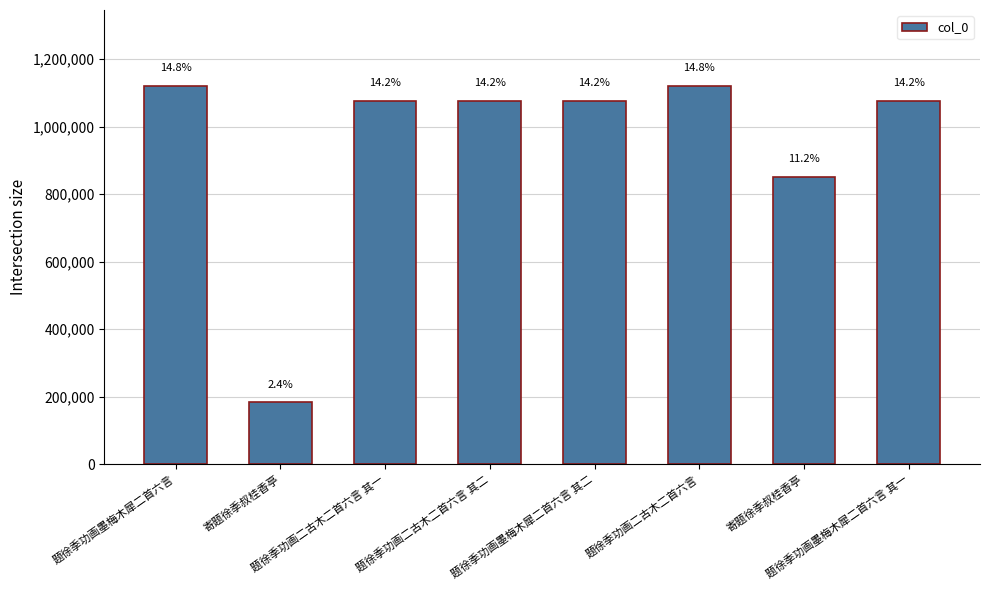

Is it true that the value at 题徐季功画二古木二首六言 其二 is 472794?

False